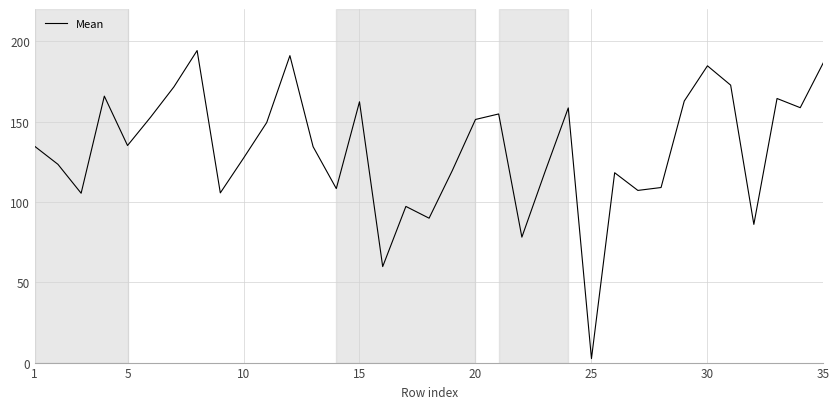

What is the greatest value displayed?

194.1